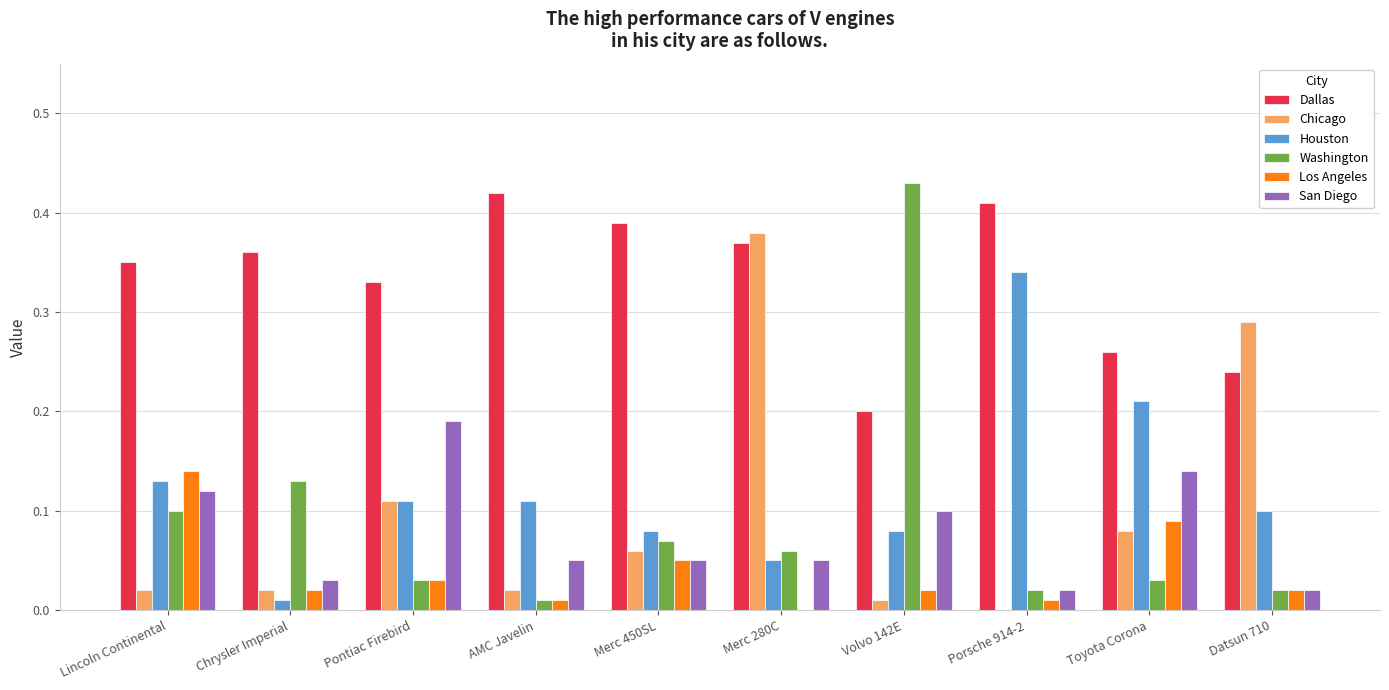

Between Lincoln Continental and Merc 450SL, which series saw the biggest shift?

Los Angeles